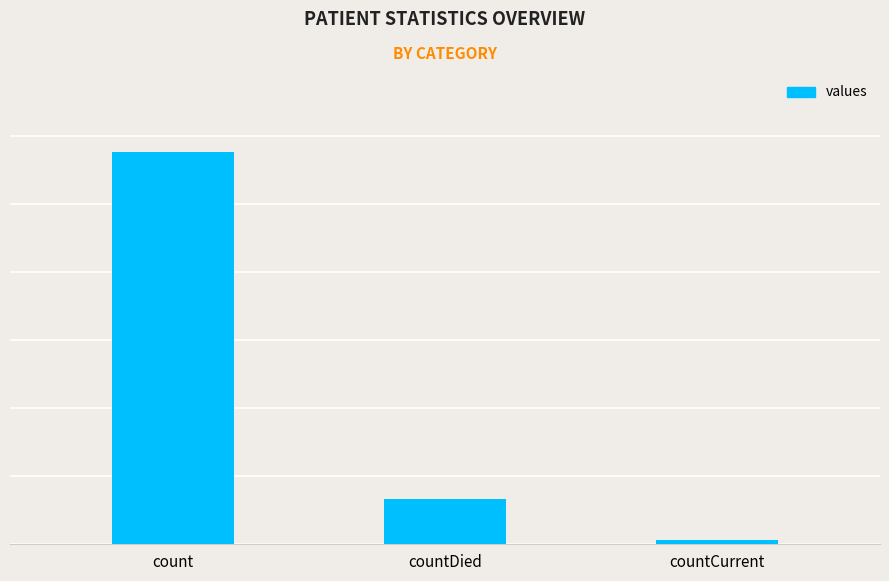

Are the bars horizontal?

No